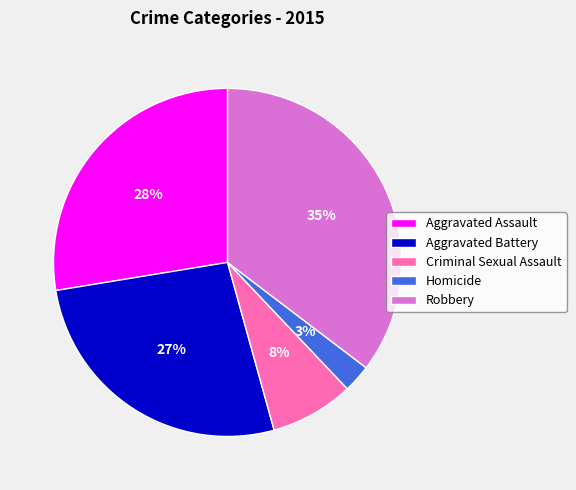

Rank the categories by value from highest to lowest.

Robbery, Aggravated Assault, Aggravated Battery, Criminal Sexual Assault, Homicide